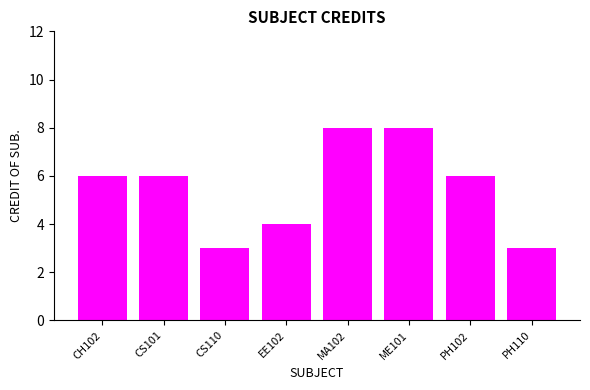

What is the label of the 2nd bar from the right?

PH102